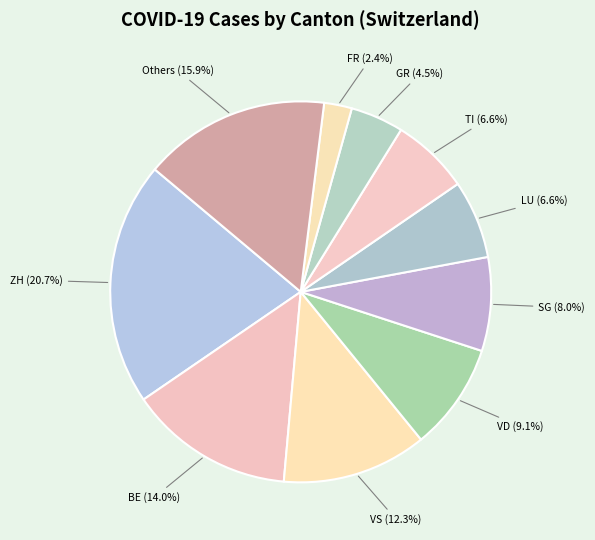

Is there any slice that represents more than half of the pie?

No